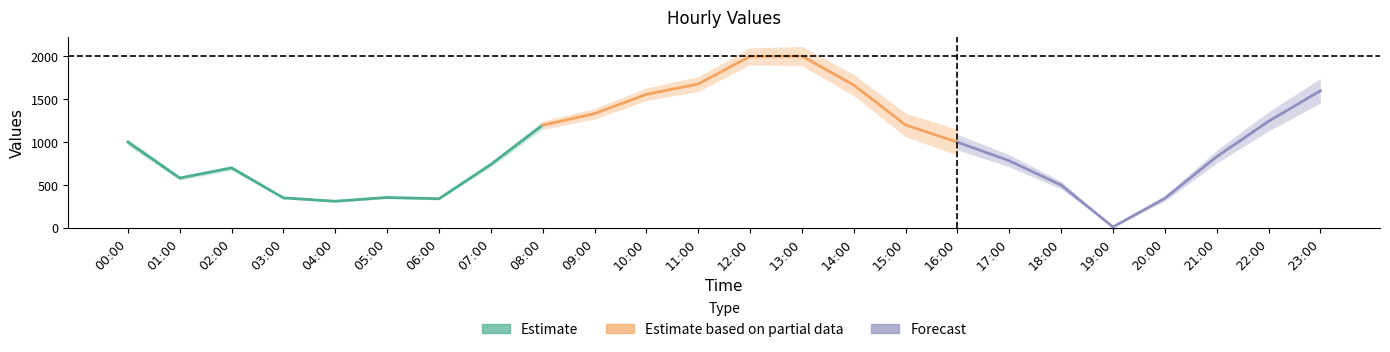

Which category has the highest value across all series?

13:00